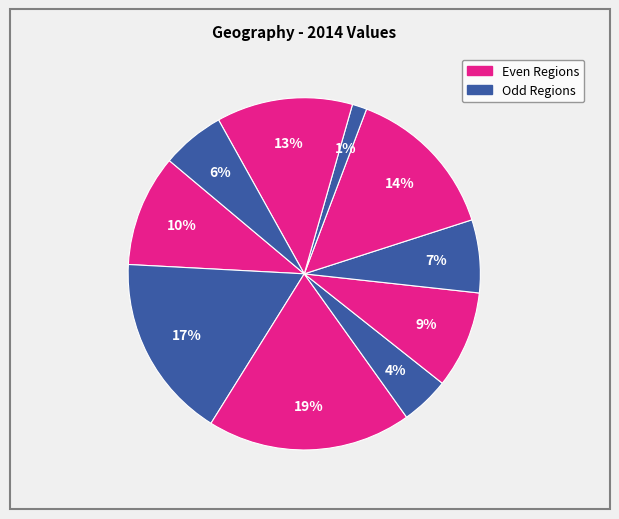

Is there any slice that represents more than half of the pie?

No